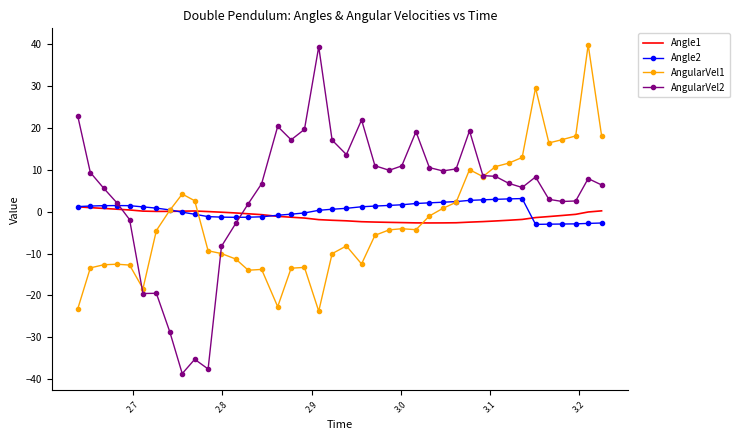

True or false: Angle1 and AngularVel2 intersect in this chart.

True